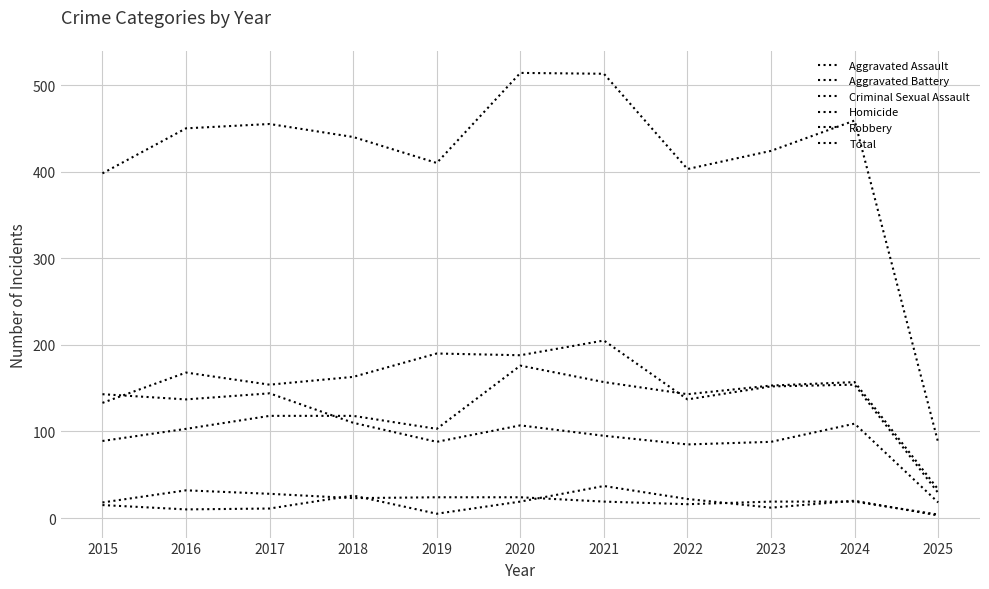

At which label does Aggravated Battery reach its minimum?

2025